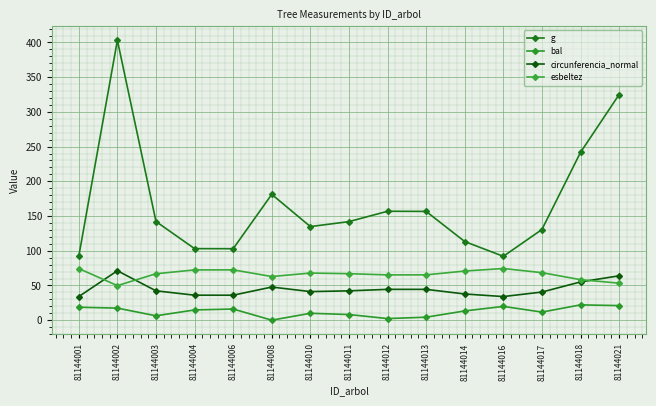

What are all the series names shown in the legend?

g, bal, circunferencia_normal, esbeltez